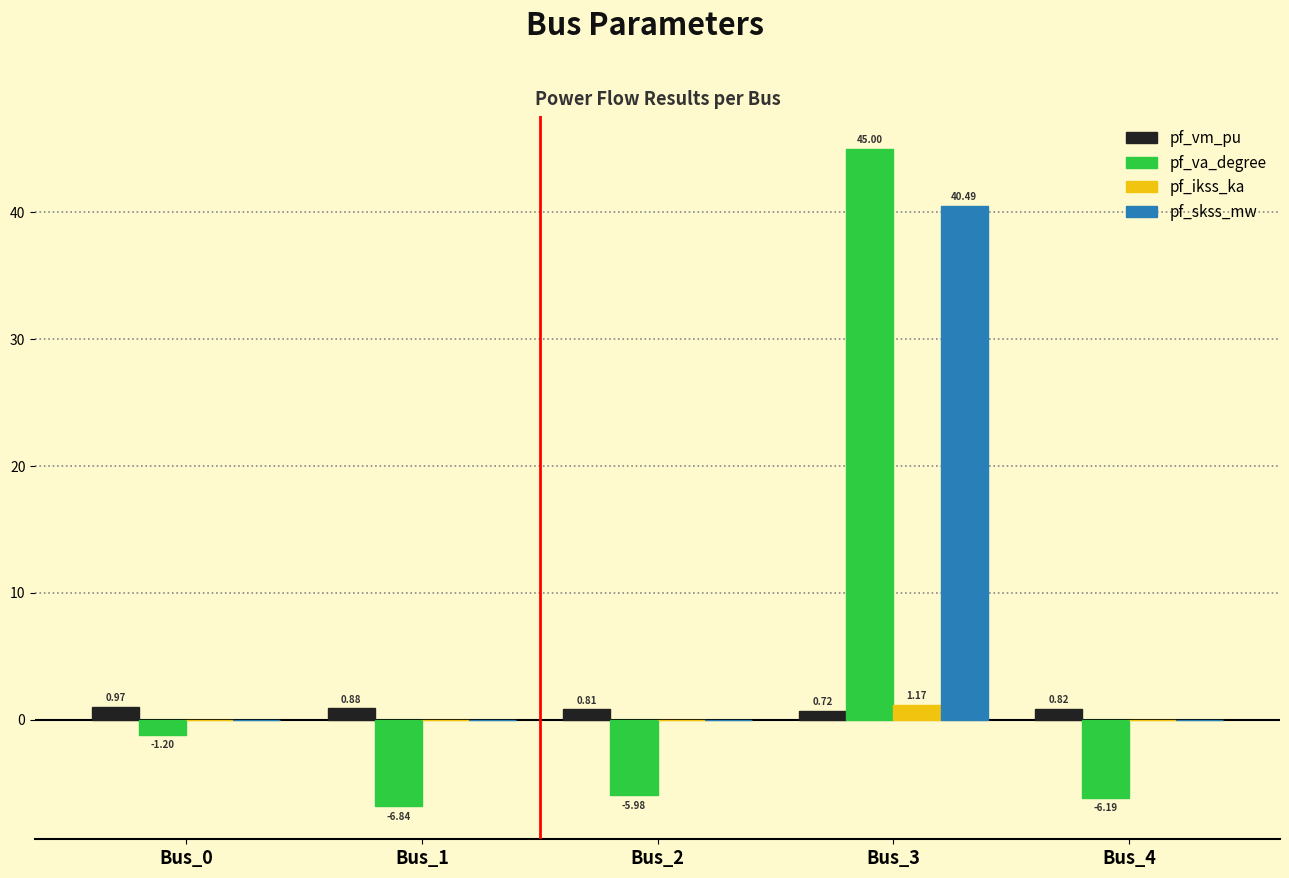

What is the total value across all series at Bus_2?

-5.2